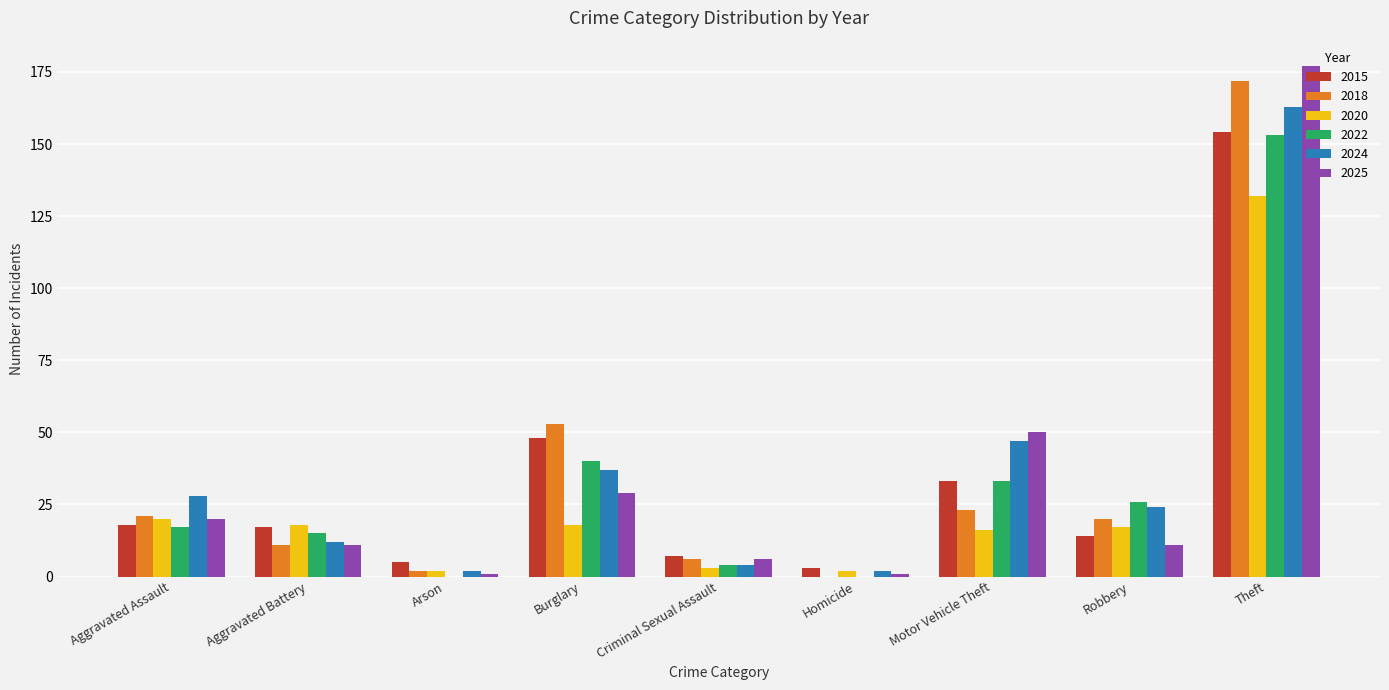

What is the maximum value shown in the chart?

177